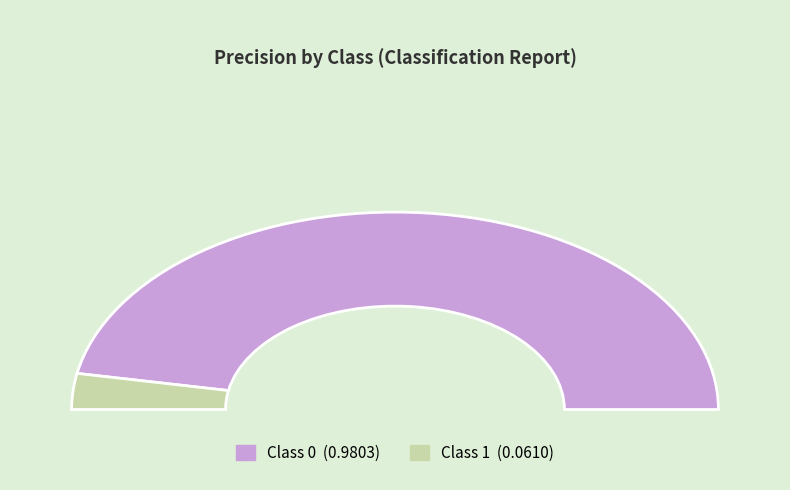

What is the smallest slice in the pie chart?

1